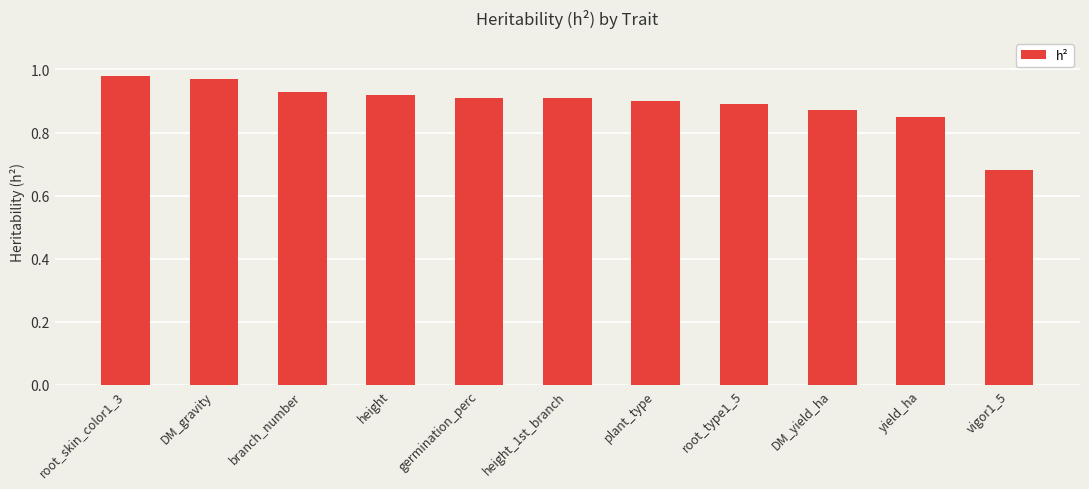

The value at germination_perc is 0.3. True or false?

False